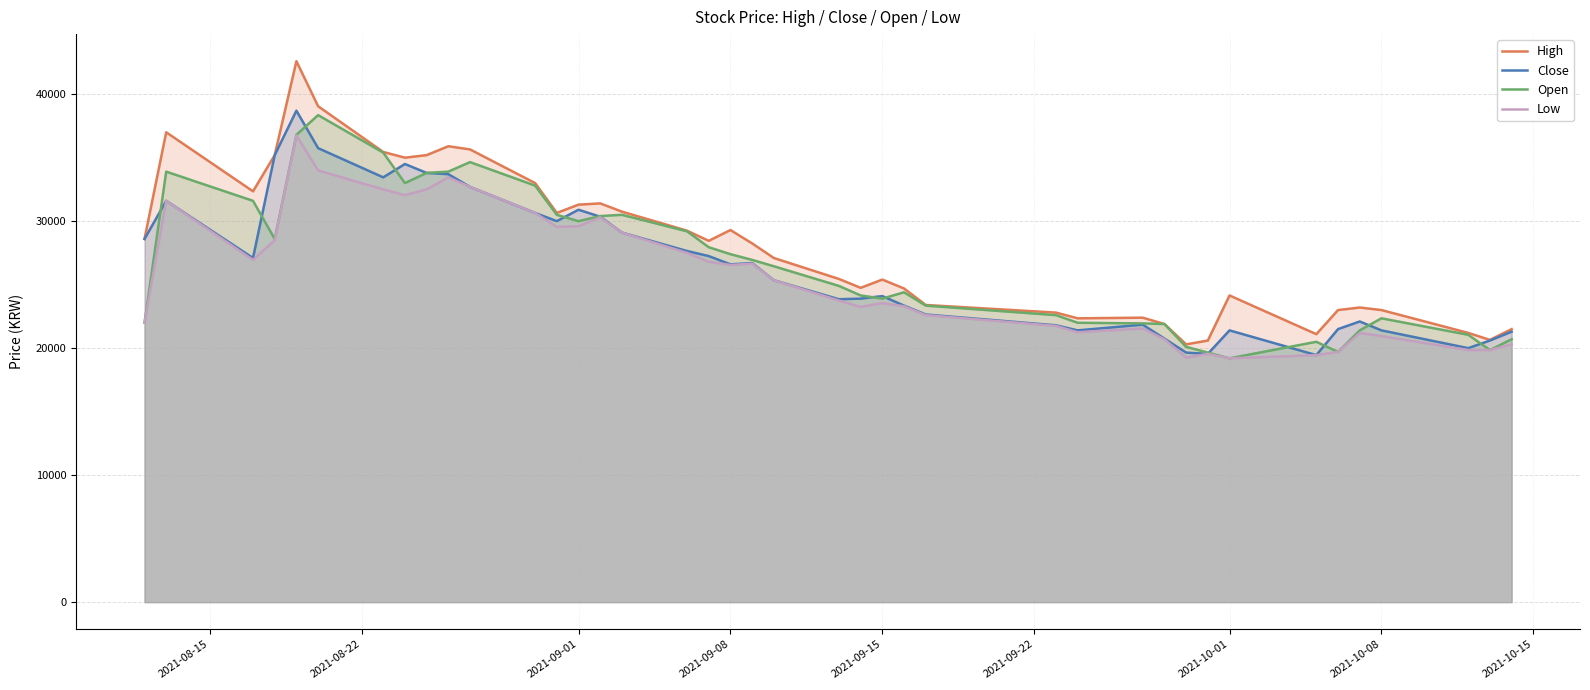

How many interior local valleys does the Close series have?

9